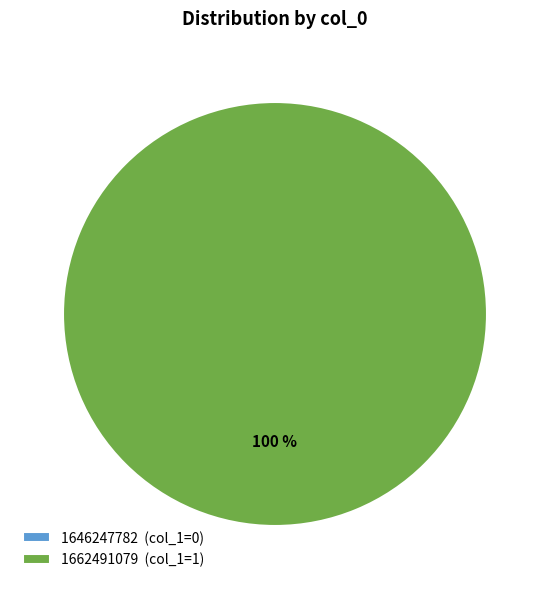

To the nearest percent, what is the average slice percentage?

50%